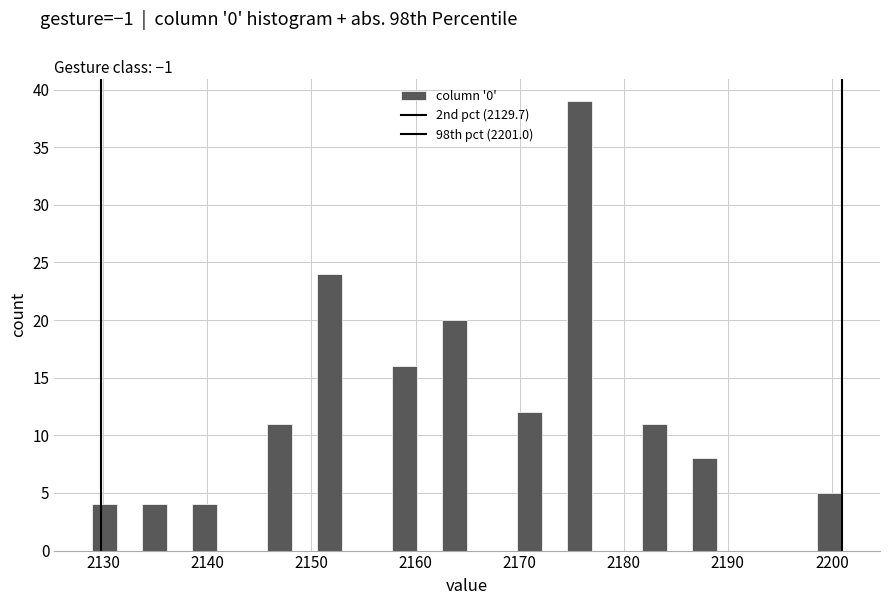

Around what value on the x-axis is the tallest bar? Give the approximate position of its centre, as read against the axis.

2176